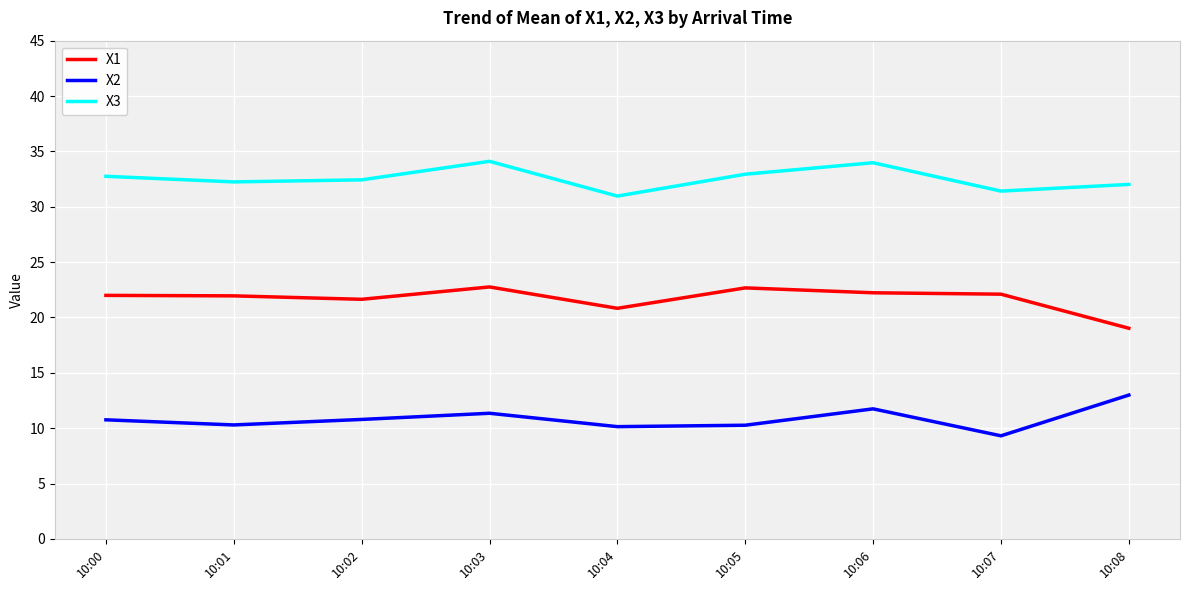

How many categories are shown in the chart?

9